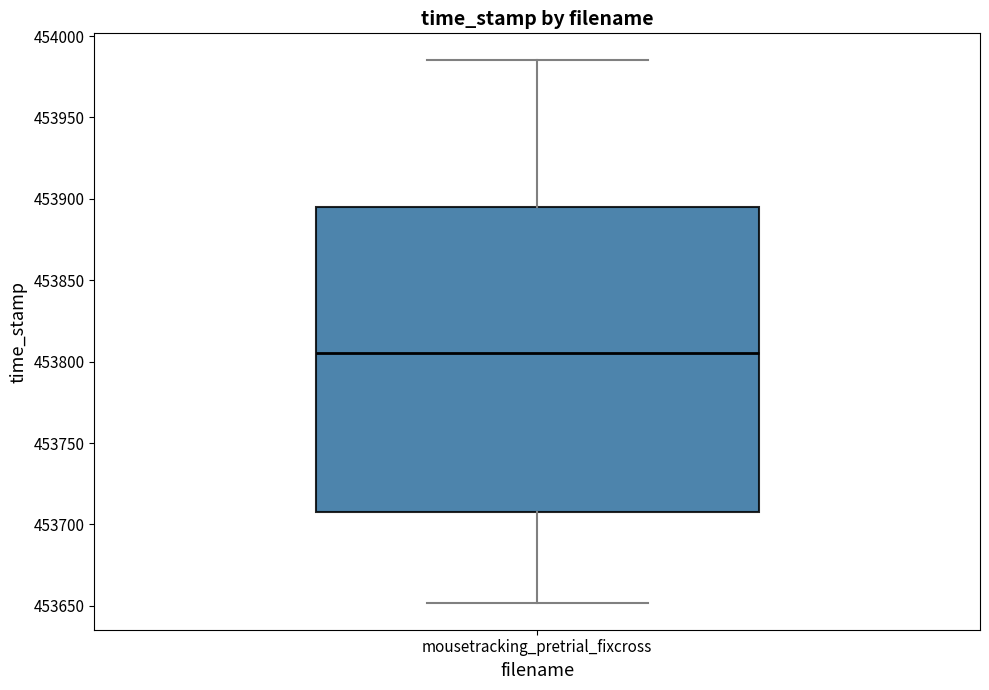

Transcribe this box plot: give where the median line is, the range the box spans, and where the two whiskers end, as read against the y-axis. The values are not printed on the chart, so give them approximately, as read against the axis.

median 453805, box 453710 to 453895, whiskers 453650 to 453985